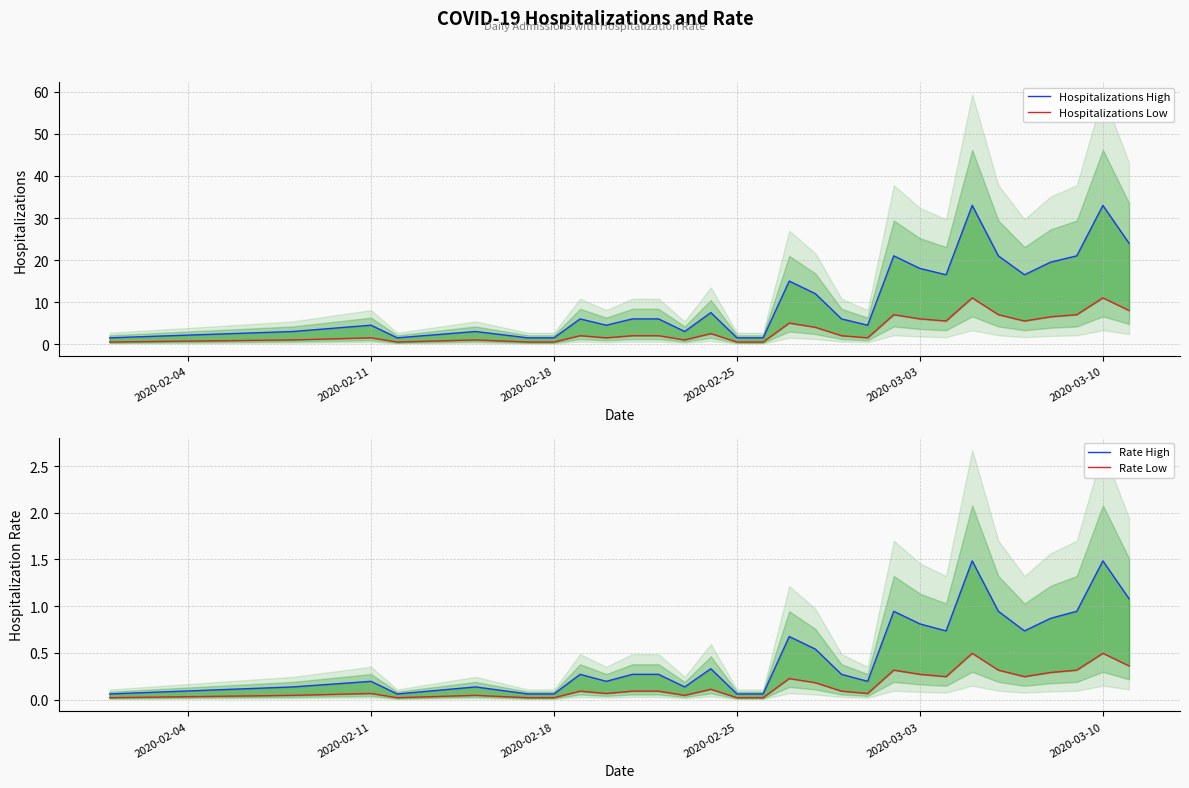

What position from the left is 2020-03-03?

21